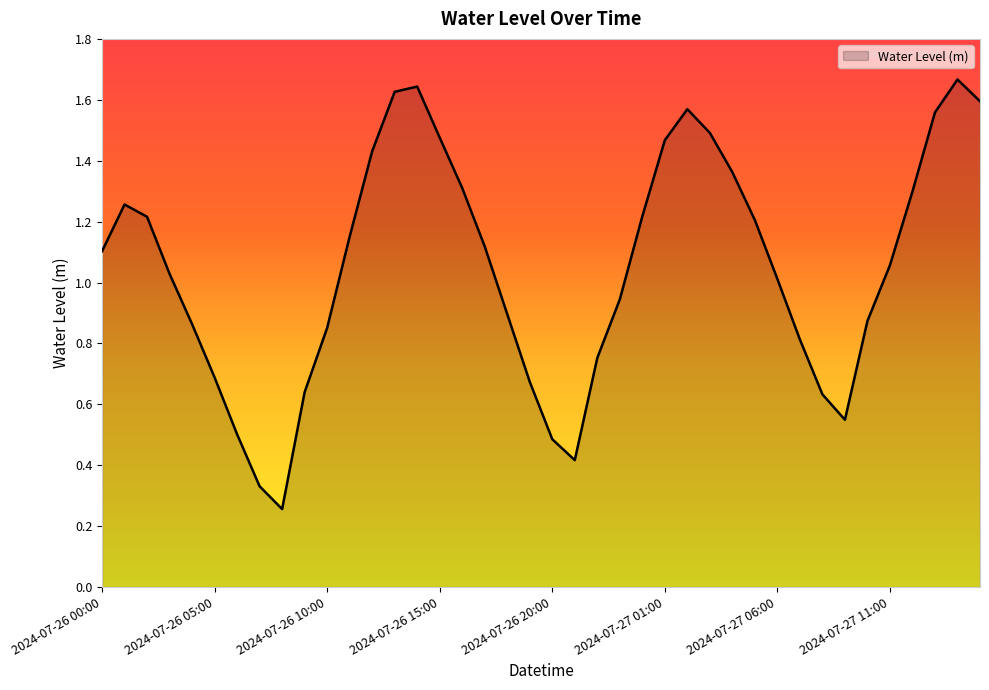

Rank the categories by value from highest to lowest.

2024-07-27 14:00, 2024-07-26 14:00, 2024-07-26 13:00, 2024-07-27 15:00, 2024-07-27 02:00, 2024-07-27 13:00, 2024-07-27 03:00, 2024-07-26 15:00, 2024-07-27 01:00, 2024-07-26 12:00, 2024-07-27 04:00, 2024-07-26 16:00, 2024-07-27 12:00, 2024-07-26 01:00, 2024-07-27 00:00, 2024-07-26 02:00, 2024-07-27 05:00, 2024-07-26 11:00, 2024-07-26 17:00, 2024-07-26 00:00, 2024-07-27 11:00, 2024-07-26 03:00, 2024-07-27 06:00, 2024-07-26 23:00, 2024-07-26 18:00, 2024-07-27 10:00, 2024-07-26 04:00, 2024-07-26 10:00, 2024-07-27 07:00, 2024-07-26 22:00, 2024-07-26 05:00, 2024-07-26 19:00, 2024-07-26 09:00, 2024-07-27 08:00, 2024-07-27 09:00, 2024-07-26 06:00, 2024-07-26 20:00, 2024-07-26 21:00, 2024-07-26 07:00, 2024-07-26 08:00